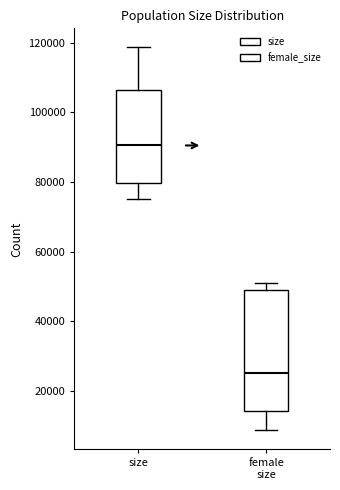

Where is the upper edge of the box for female size on the y-axis? The values are not printed on the chart, so give them approximately, as read against the axis.

50000